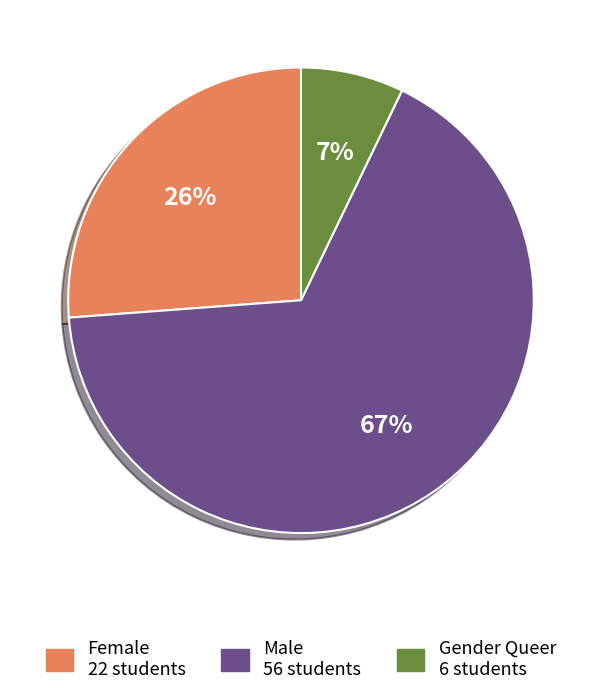

How many slices are in this pie chart?

3